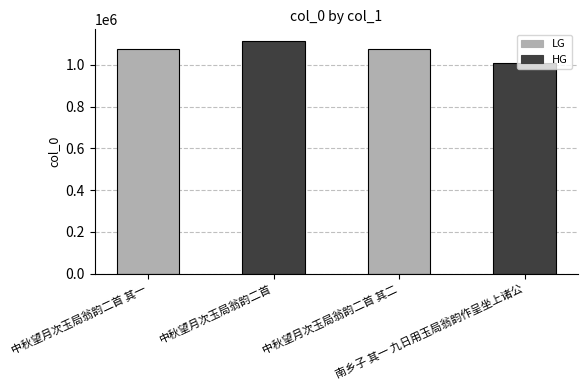

What is the value of the 3rd bar from the left?

1077307